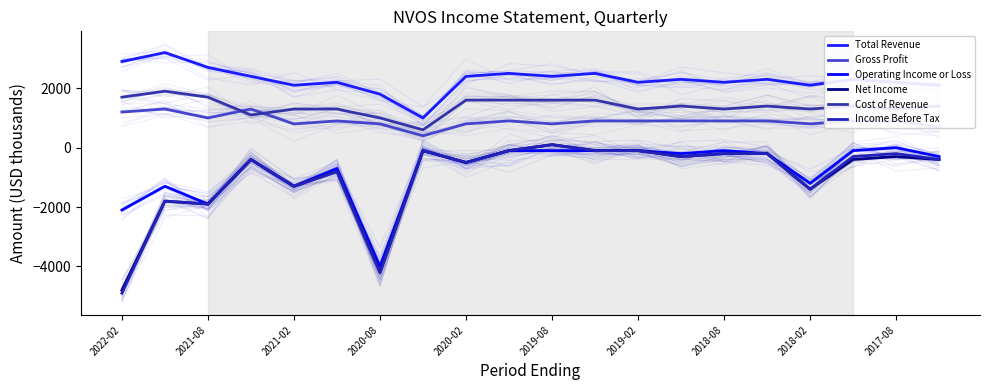

True or false: Gross Profit and Income Before Tax cross at least once.

False